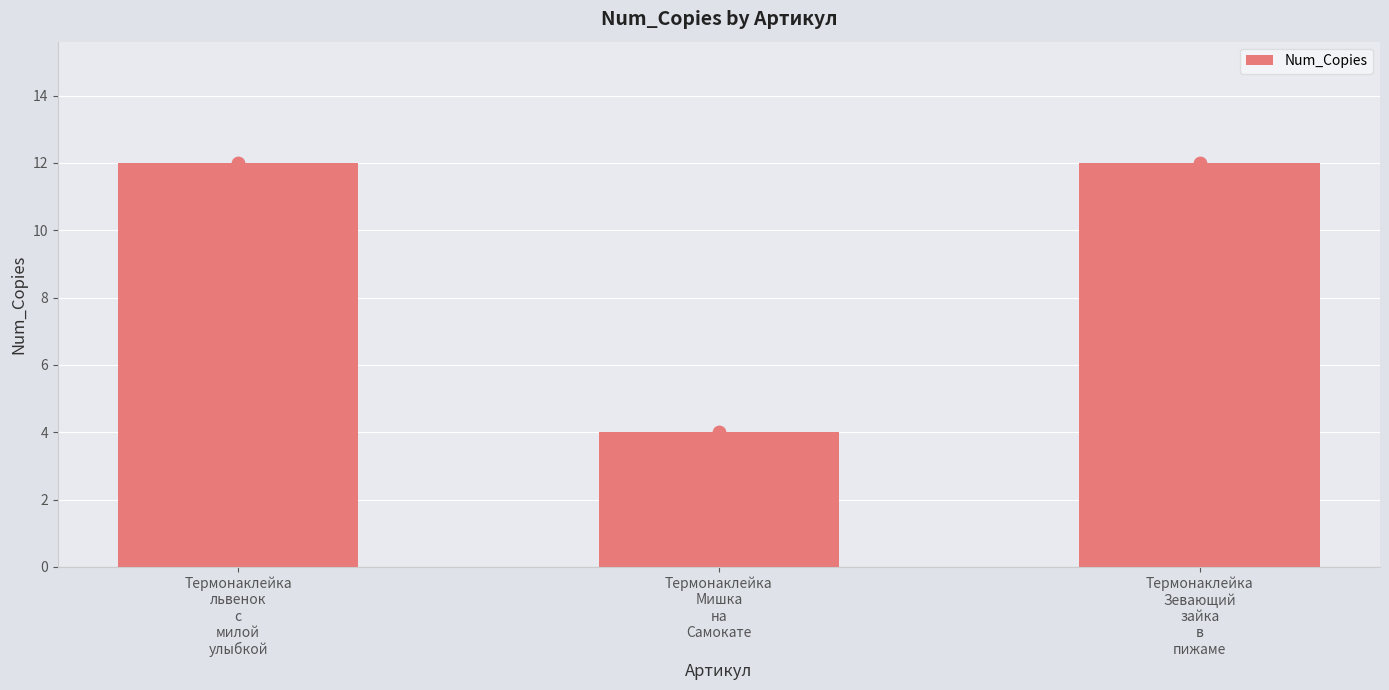

What is the ratio of the value at Термонаклейка
Мишка
на
Самокате to the value at Термонаклейка
Зевающий
зайка
в
пижаме?

0.3